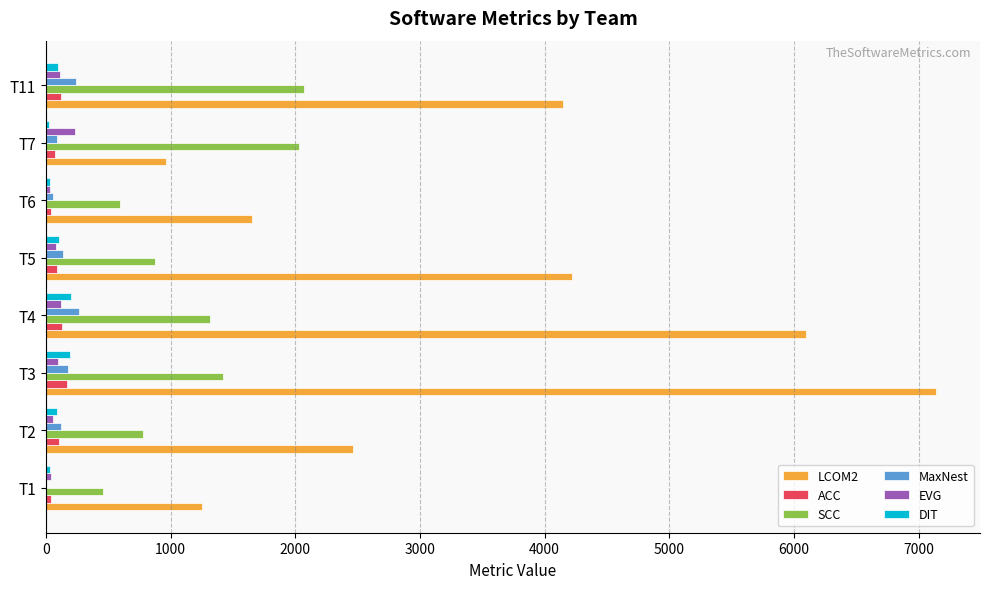

How many distinct data groups are displayed?

6